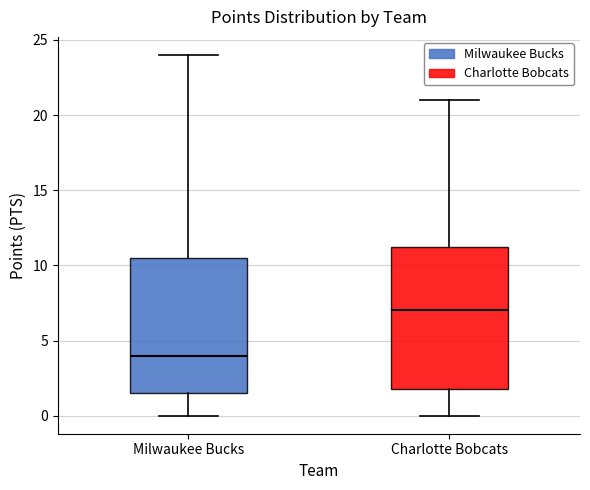

Which box has the lowest median line?

Milwaukee Bucks